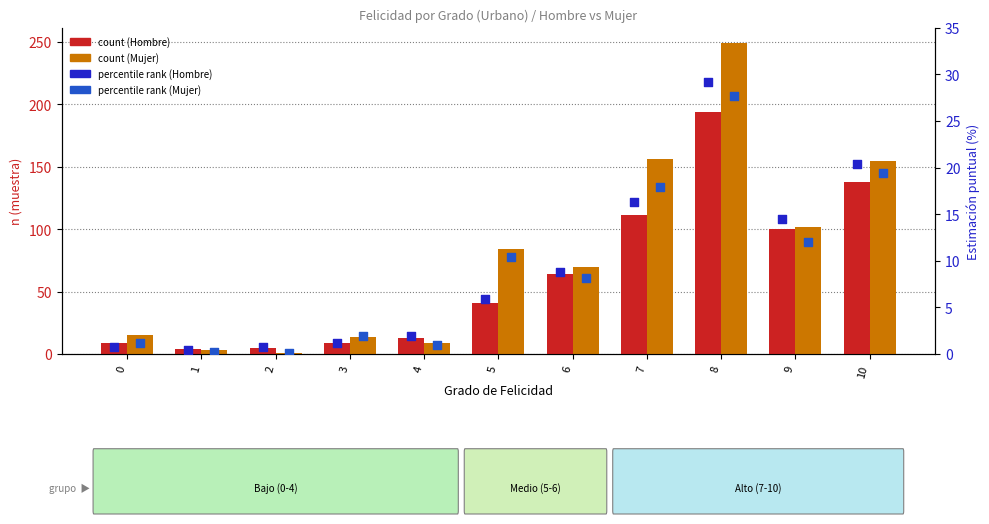

What are all the series names shown in the legend?

count (Hombre), count (Mujer), percentile rank (Hombre), percentile rank (Mujer)